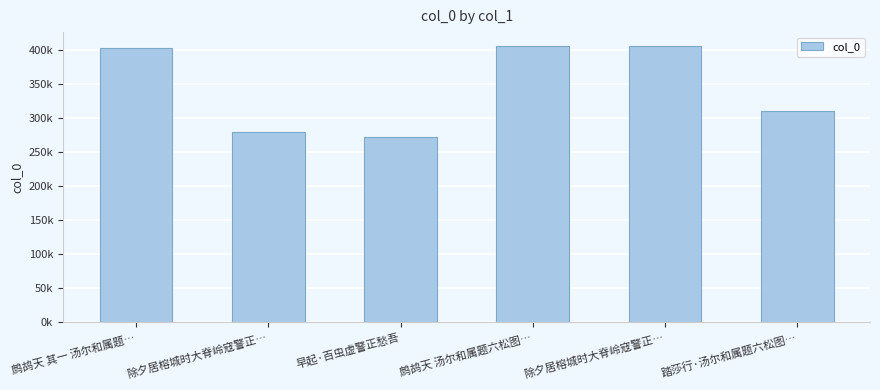

Does the chart contain stacked bars?

No